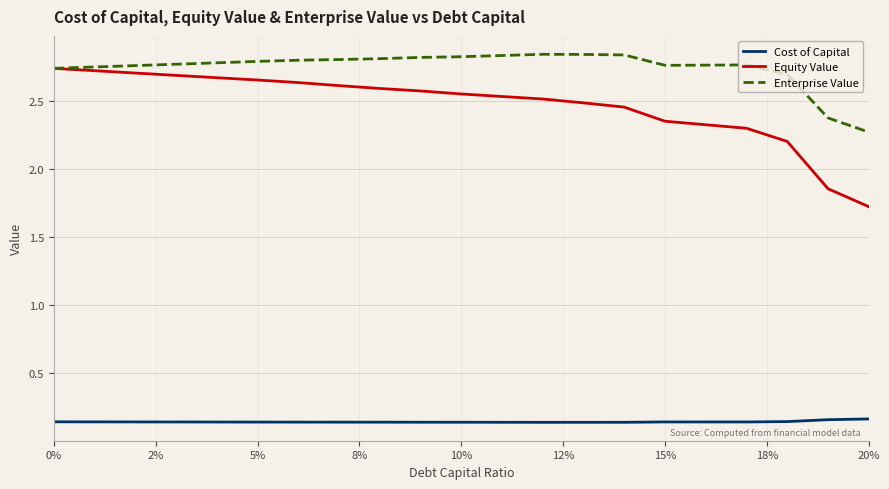

At how many categories does at least one series exceed 2?

21